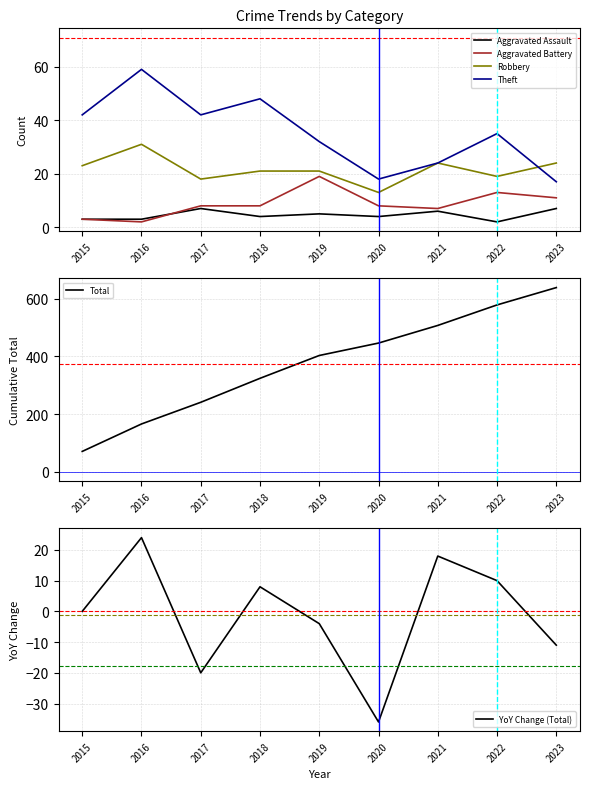

True or false: Theft and Total cross at least once.

False